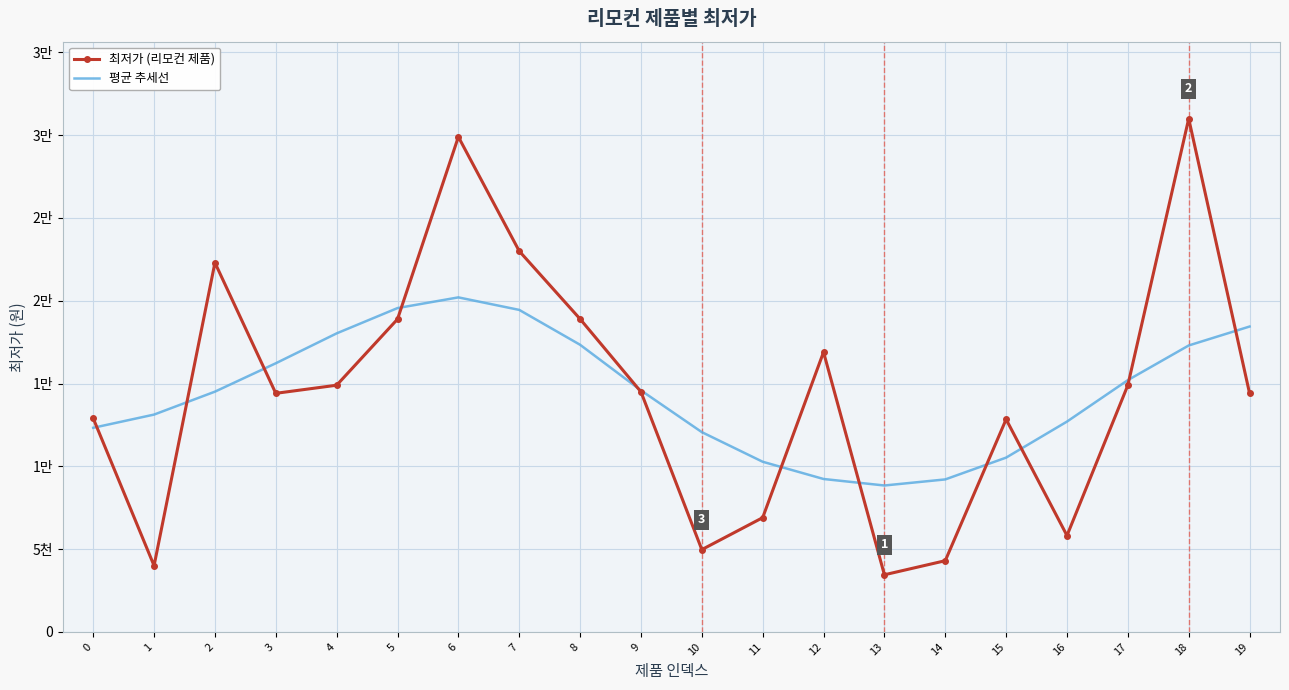

What is the difference between the second highest and second lowest values in the 평균 추세선 series?

10349